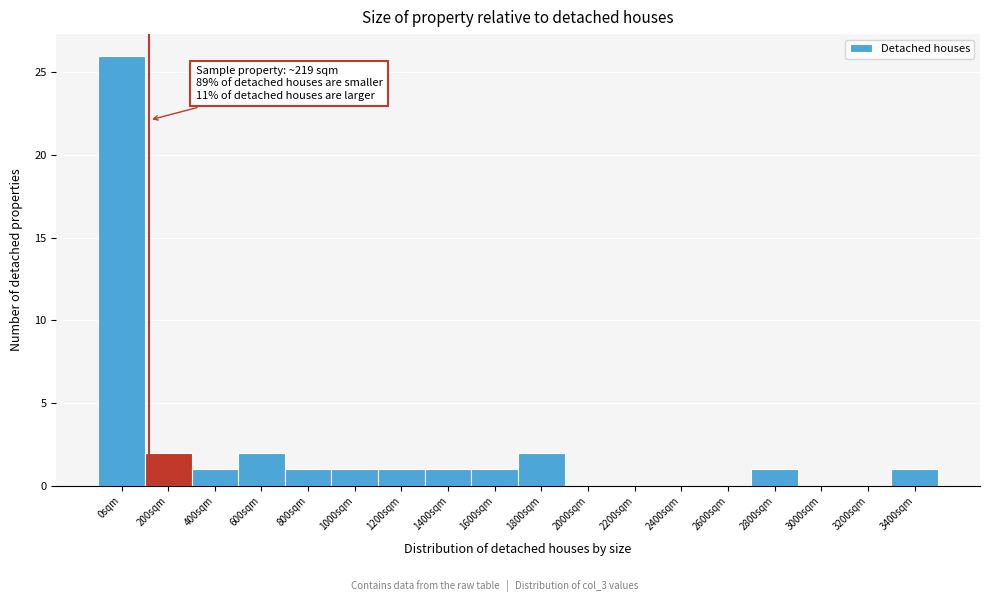

Reading left to right, what are all the values shown in this chart?

0sqm=26	200sqm=2	400sqm=1	600sqm=2	800sqm=1	1000sqm=1	1200sqm=1	1400sqm=1	1600sqm=1	1800sqm=2	2000sqm=0	2200sqm=0	2400sqm=0	2600sqm=0	2800sqm=1	3000sqm=0	3200sqm=0	3400sqm=1